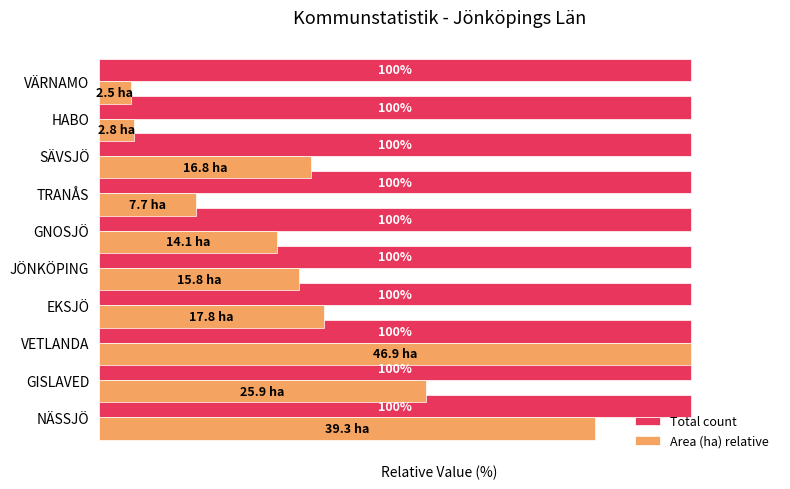

Between GISLAVED and VETLANDA, which series saw the biggest shift?

Area (ha) relative